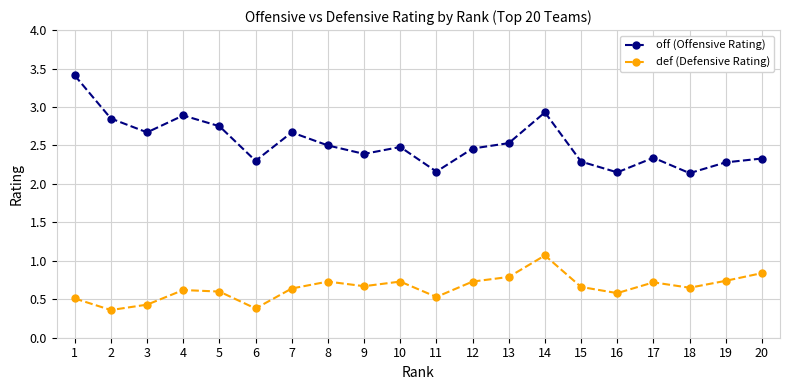

Which series has the widest spread of values?

off (Offensive Rating)